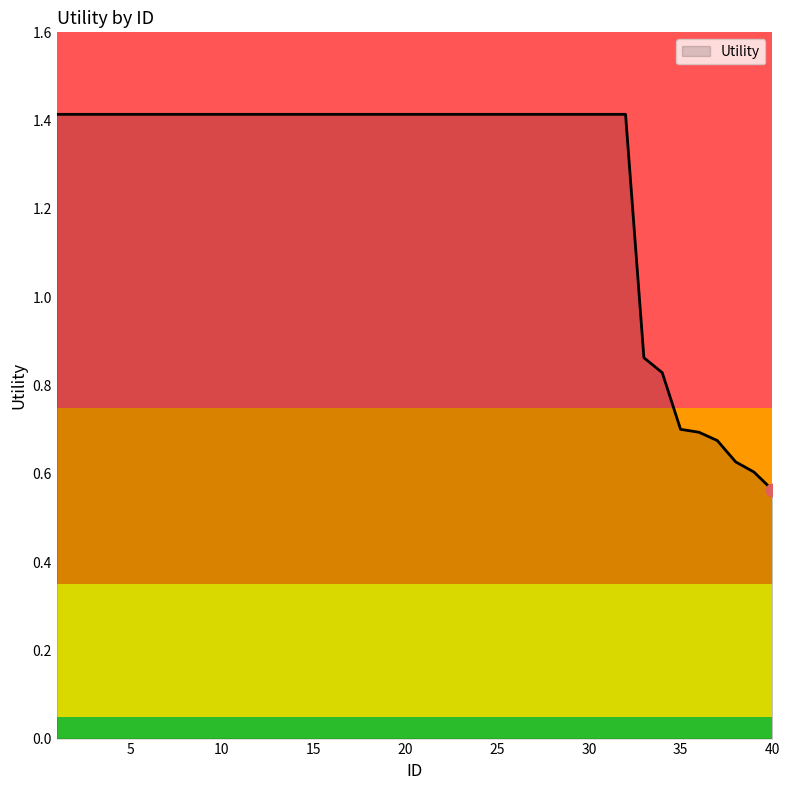

What is the greatest value displayed?

1.4